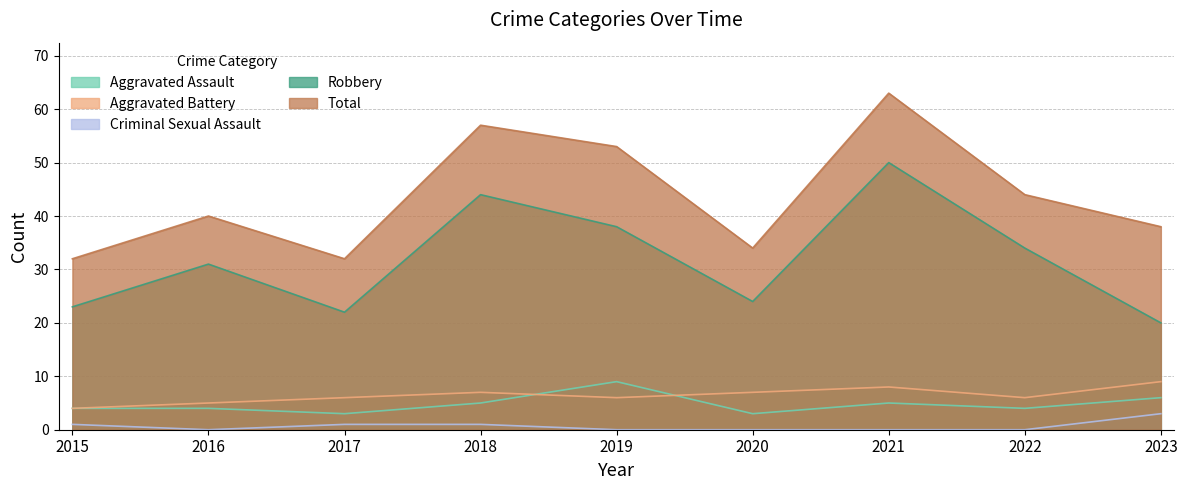

What is the difference between the maximum and minimum values in the Robbery series?

30